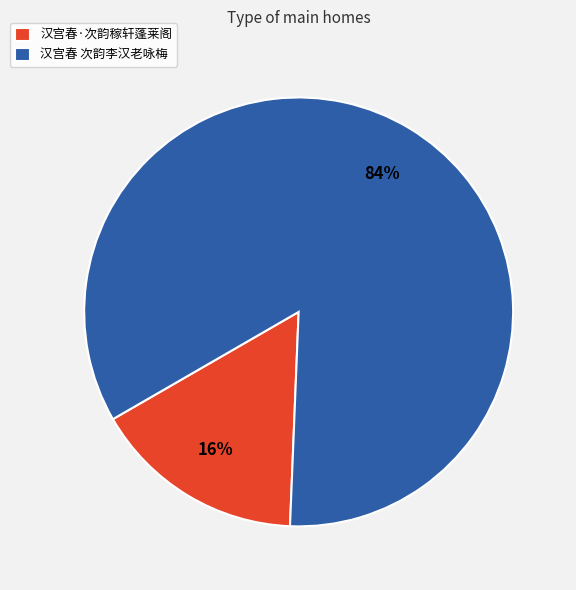

To the nearest percent, what percentage of the pie is 汉宫春 次韵李汉老咏梅?

84%